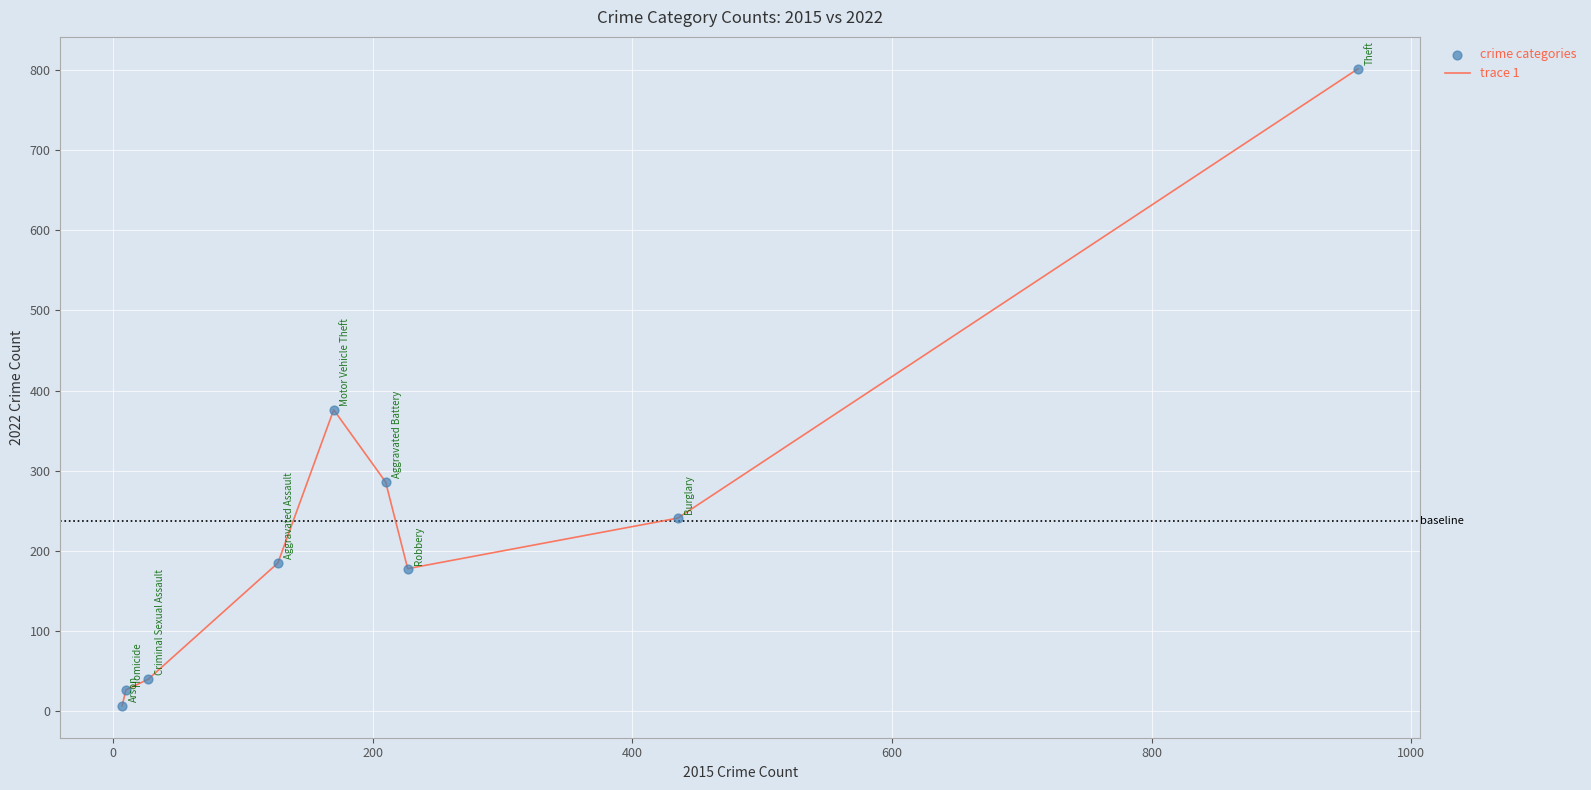

What is the difference between the maximum and minimum values?

794